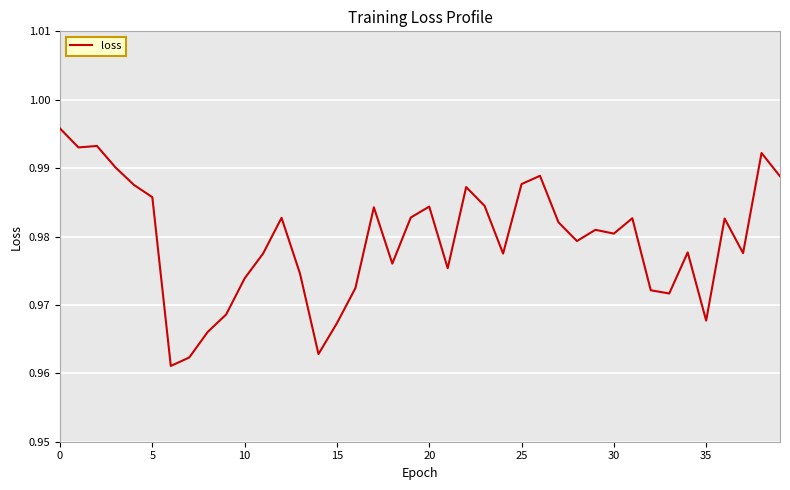

What is the sum of all values?

39.2